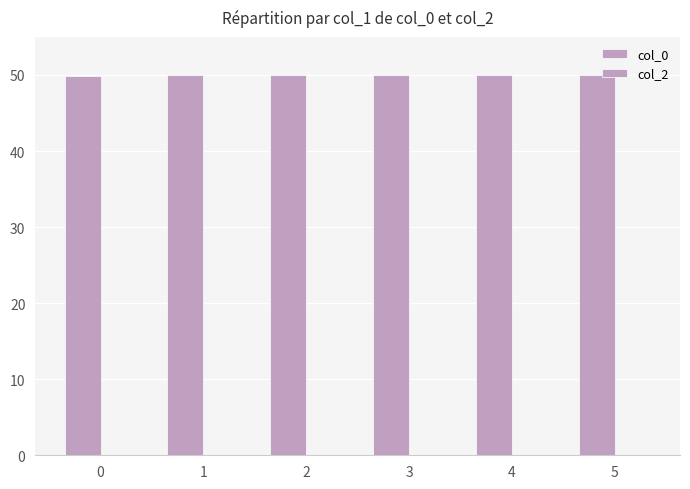

Reading left to right, what are all the values shown in this chart?

col_0: 0=49.9	1=50.0	2=50.0	3=50.0	4=50.0	5=50.0
col_2: 0=0.0	1=0.0	2=0.0	3=0.0	4=0.0	5=0.0